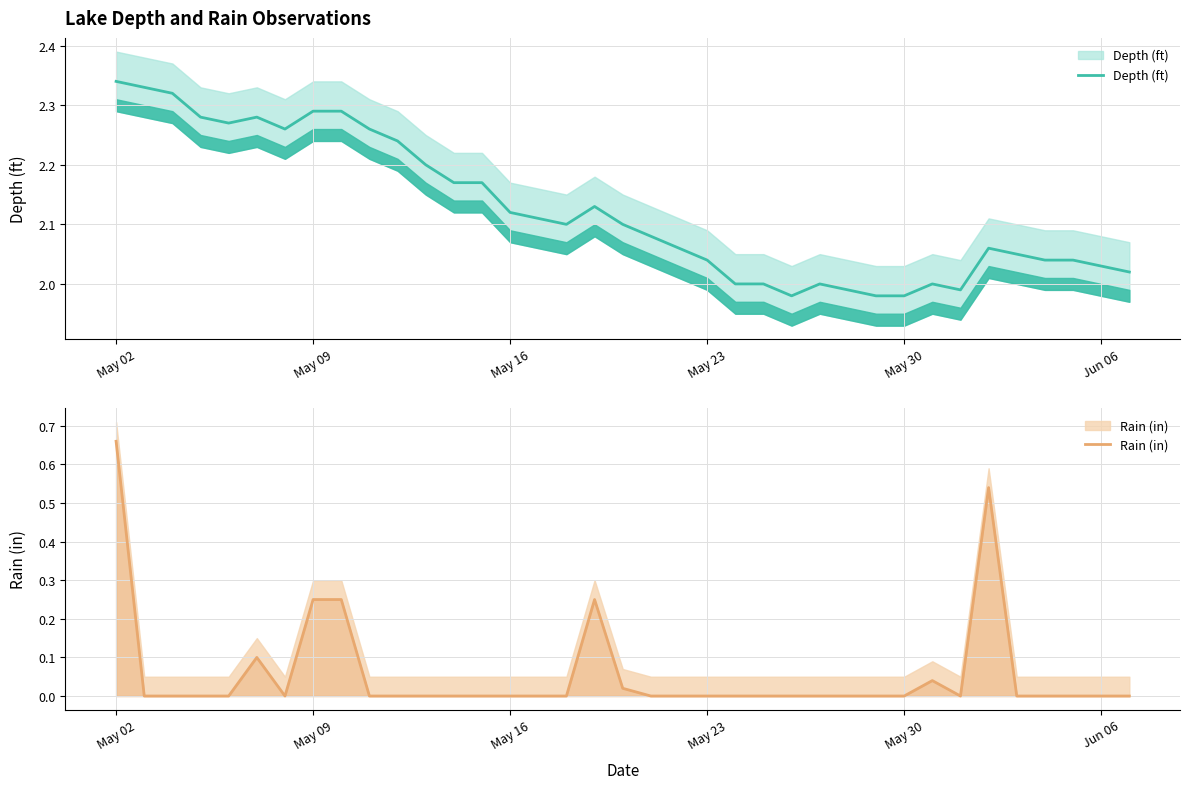

Which category has the highest value in the Depth (ft) series?

May 02